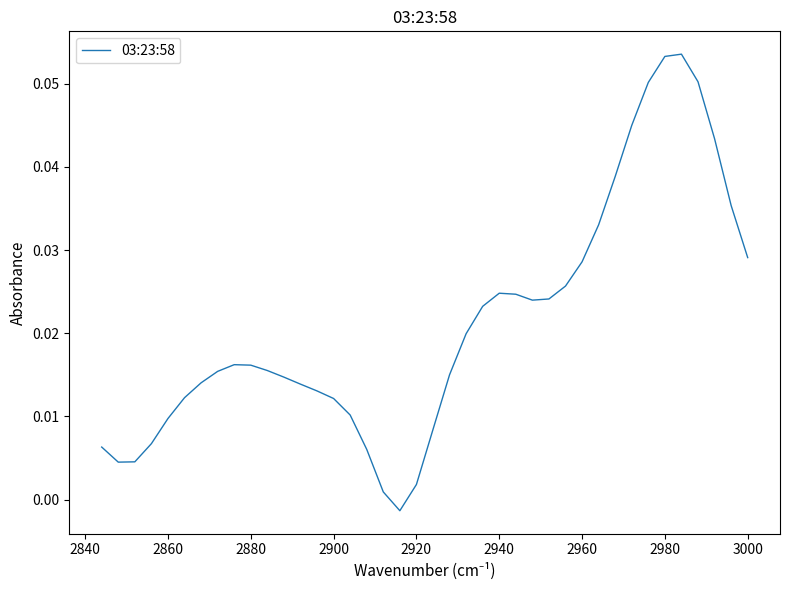

How many lines are shown in the chart?

1